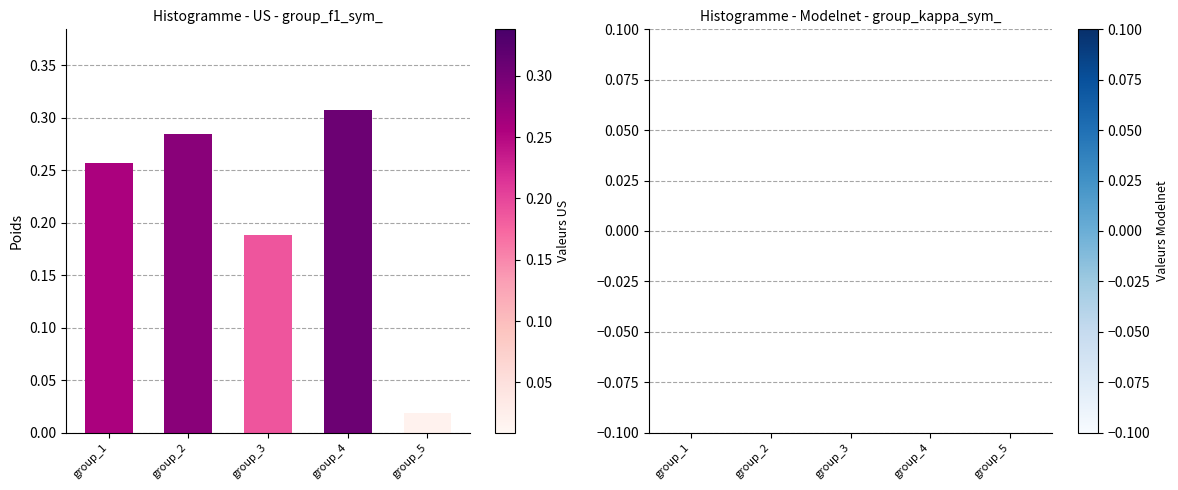

True or false: the data shows 0.1 at group_4.

False